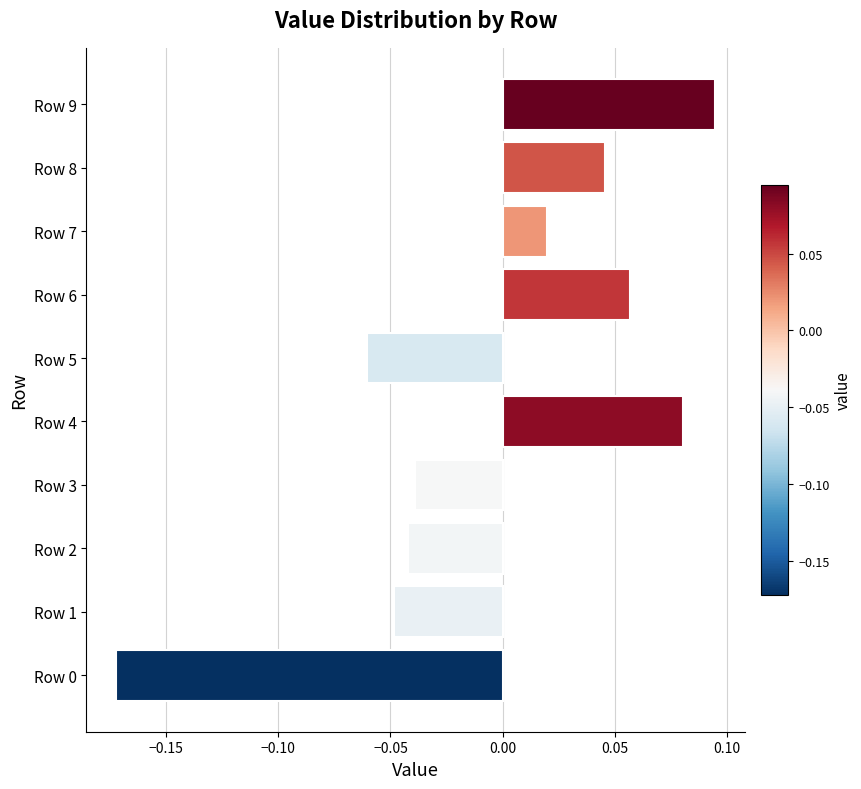

Which category has the highest value across all series?

Row 9